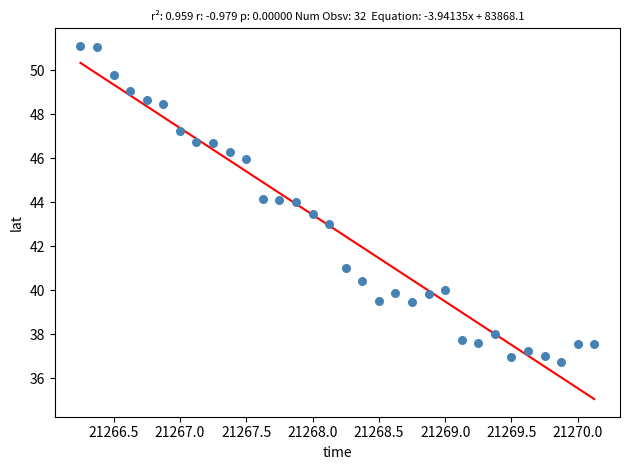

What is the range of Y values (max minus min)?

14.4